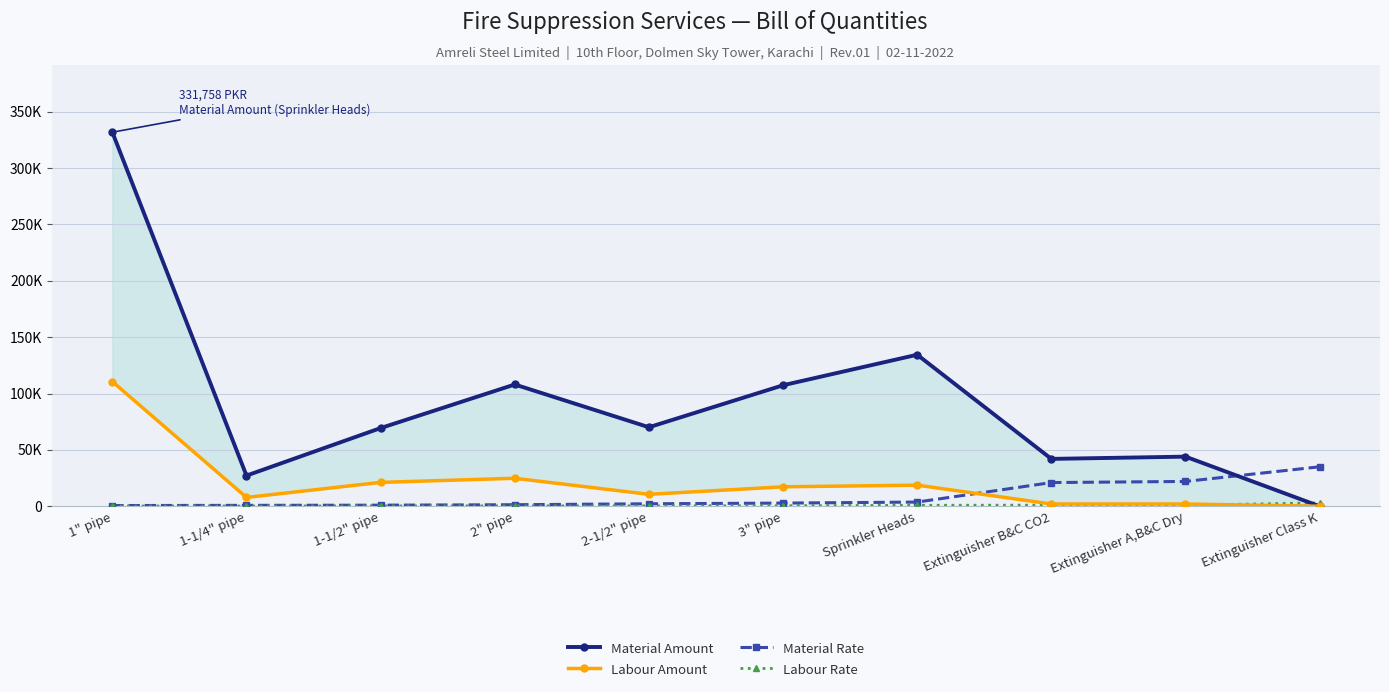

What is the label of the 10th point from the left?

Extinguisher Class K